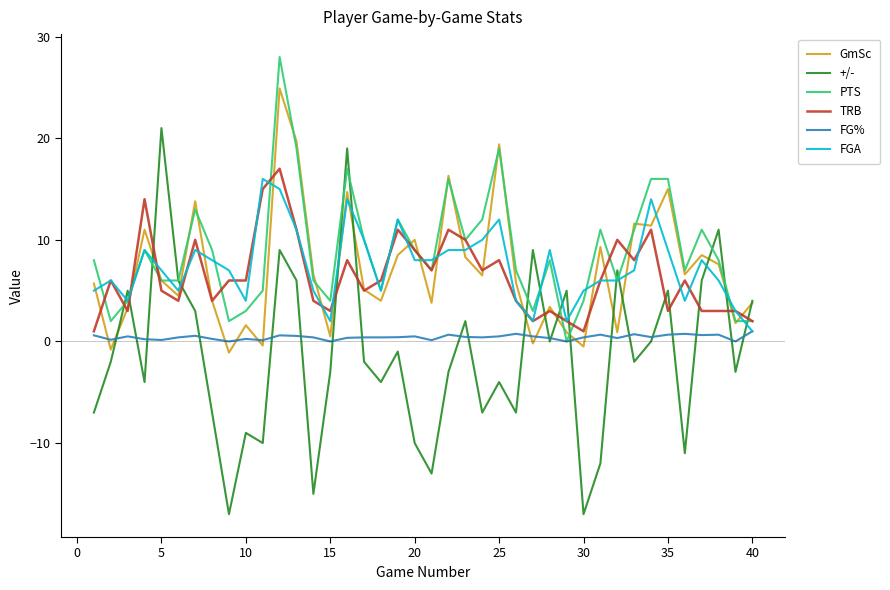

What is the minimum value for FGA?

1.0